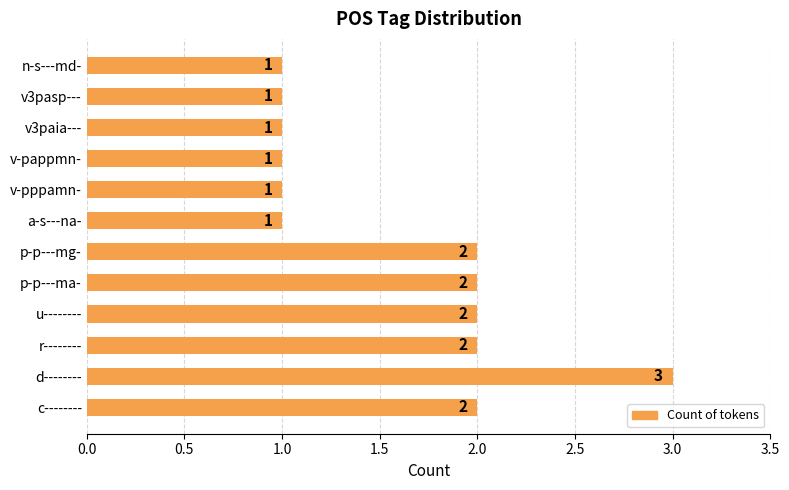

The chart shows a value of 1 at v3pasp---. True or false?

True